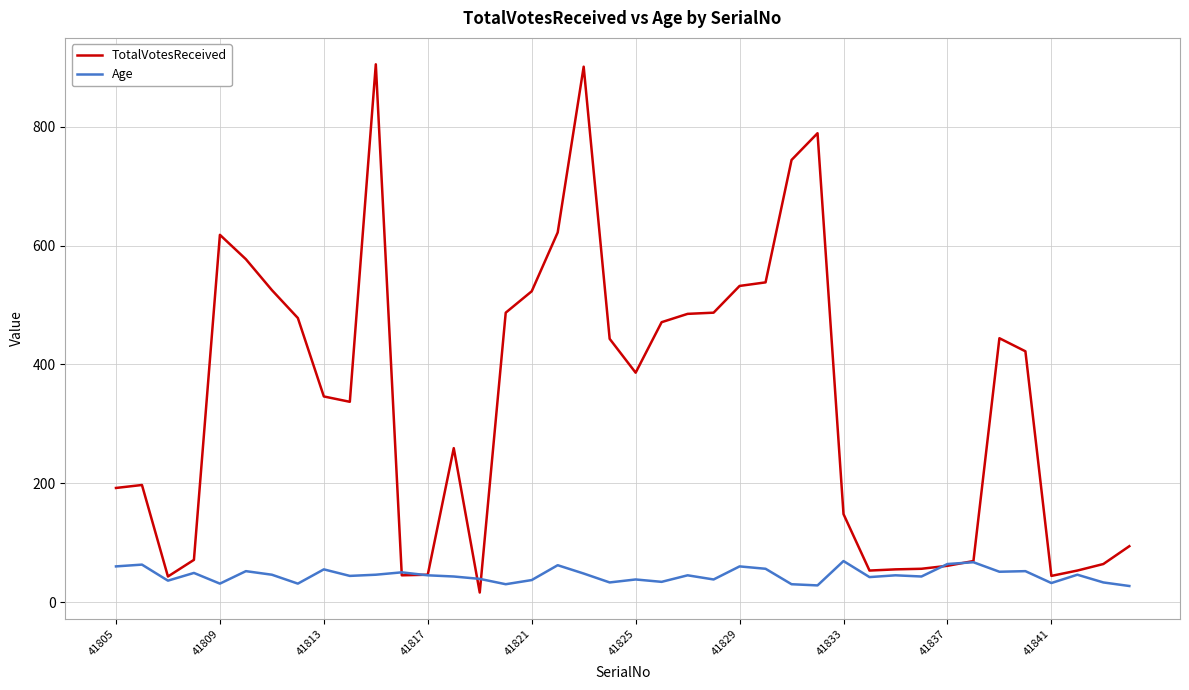

Rank the series by their maximum value, from lowest to highest.

Age, TotalVotesReceived